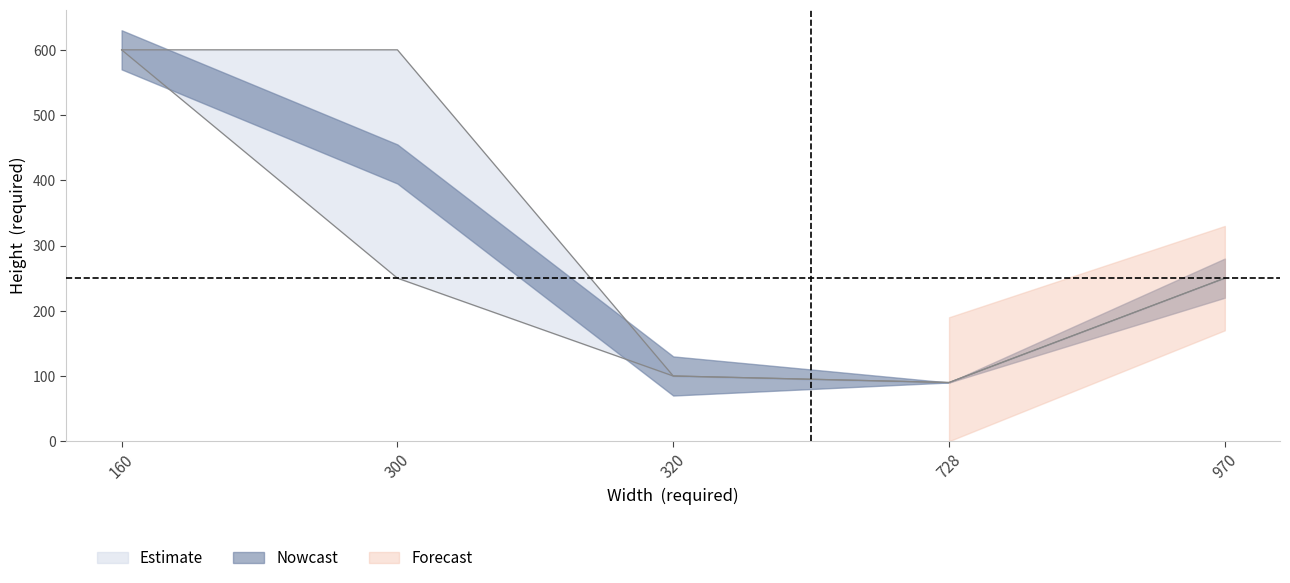

True or false: Height_upper has a value of 207 at 160.

False